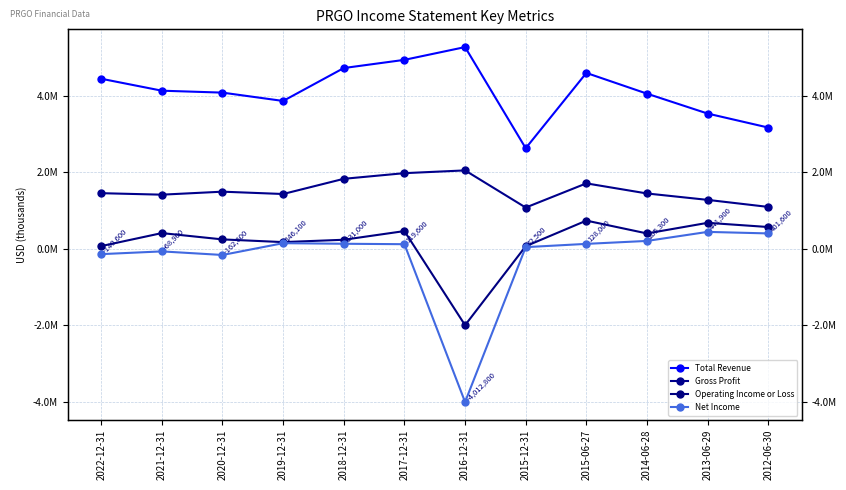

Where is Total Revenue nearest to the value 3956400?

2019-12-31